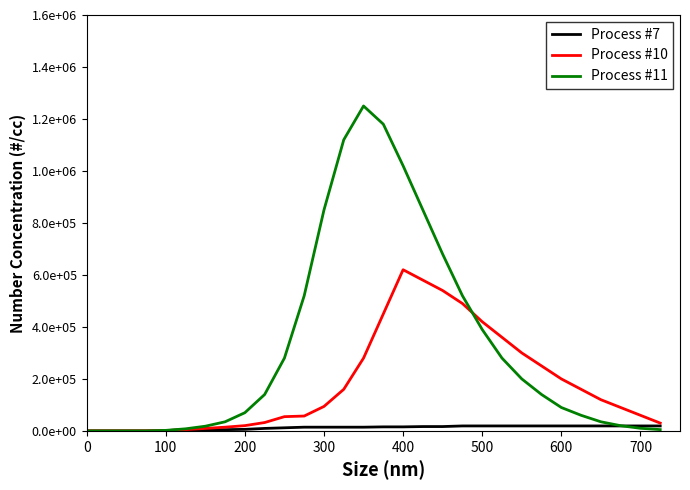

What are all the series names shown in the legend?

Process #7, Process #10, Process #11